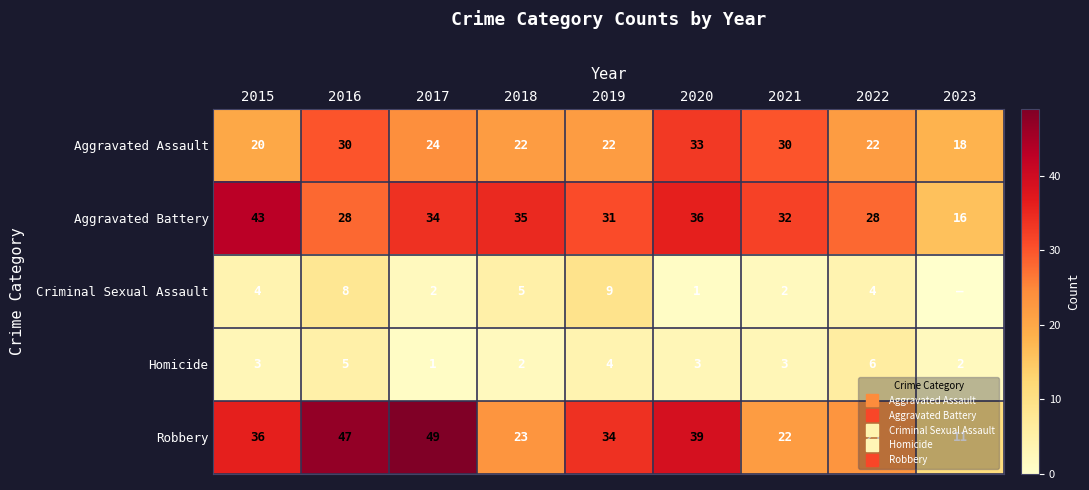

Rank the series by their maximum value, from lowest to highest.

Homicide, Criminal Sexual Assault, Aggravated Assault, Aggravated Battery, Robbery